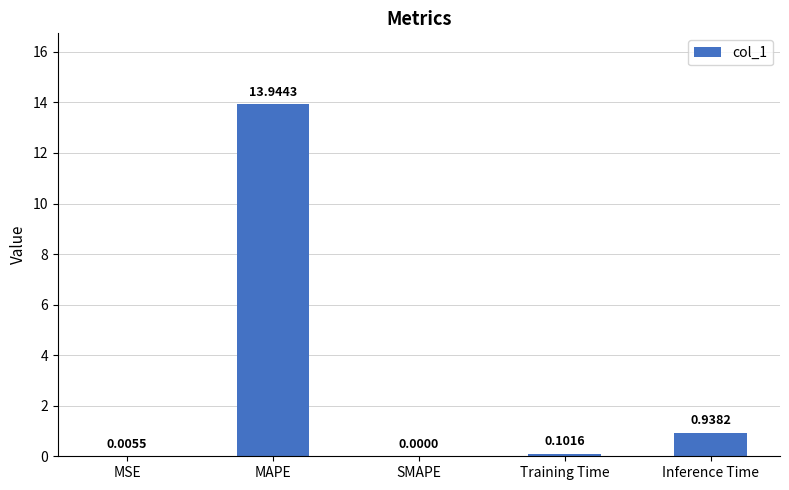

What is the change in value from MAPE to SMAPE?

-13.9